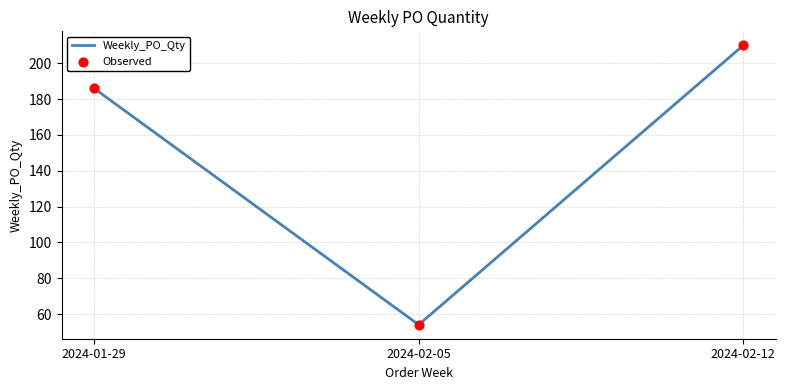

List the labels in order of value, smallest first.

2024-02-05, 2024-01-29, 2024-02-12